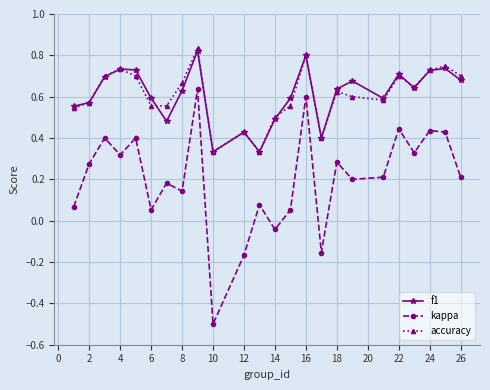

What is the smallest value displayed?

-0.5